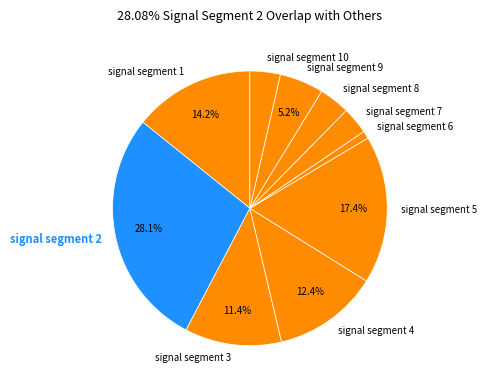

What is the smallest slice in the pie chart?

signal segment 6